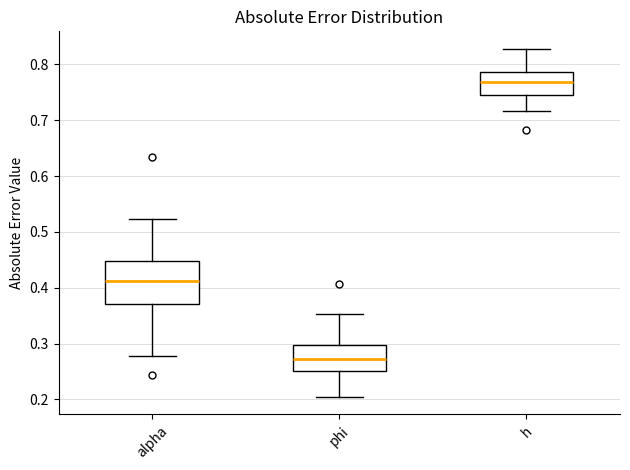

Where is the upper edge of the box for alpha on the y-axis? The values are not printed on the chart, so give them approximately, as read against the axis.

0.45